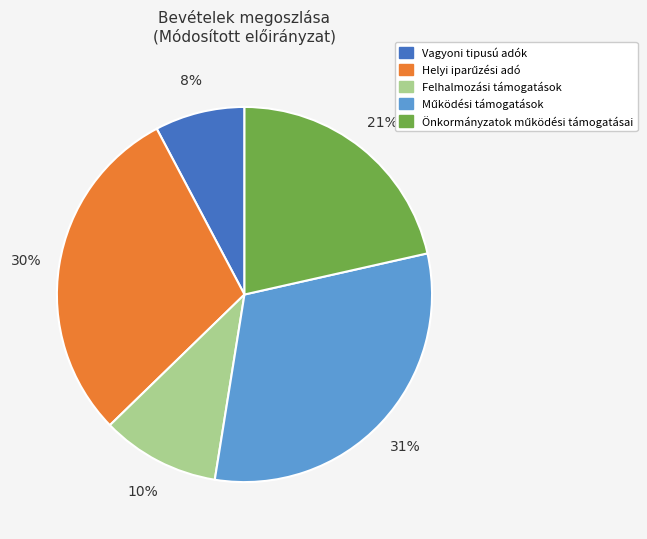

Does any single category account for the majority?

No